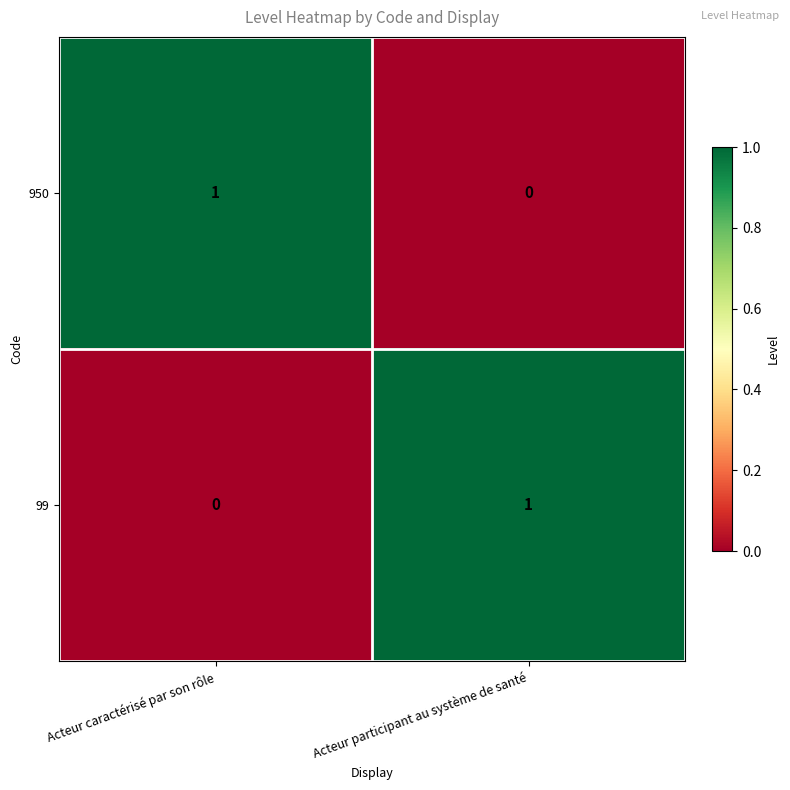

Where is 950 nearest to the value 0?

Acteur participant au système de santé